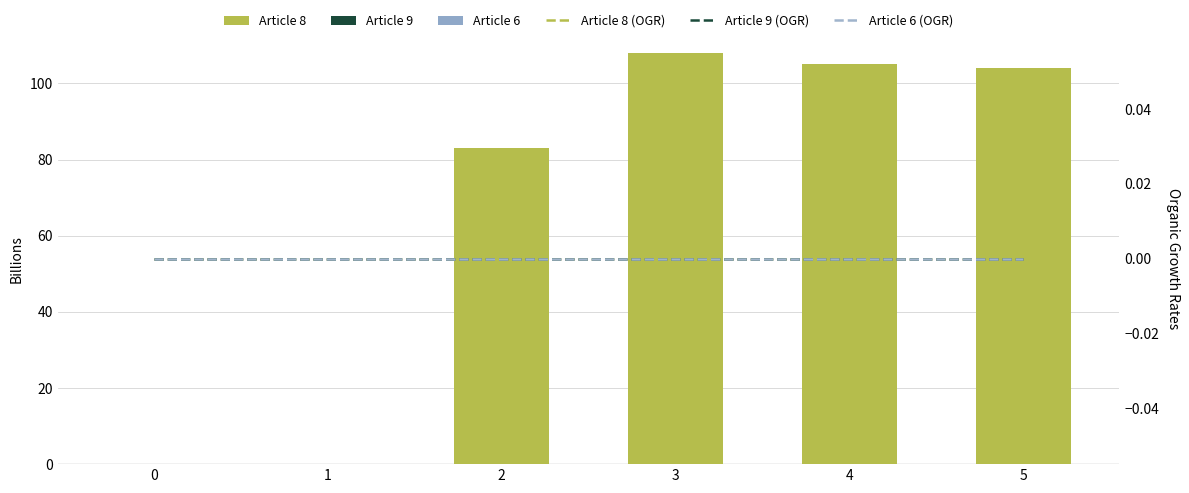

What is the difference between the Article 8 values at 2 and 4?

22